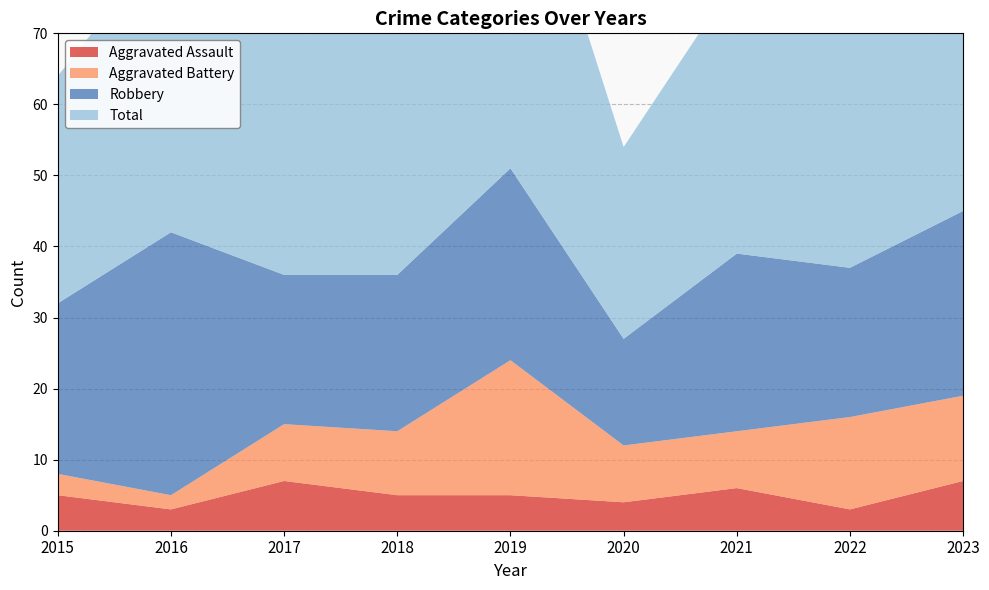

Reading left to right, transcribe all the data shown in this chart.

Aggravated Assault: 5	3	7	5	5	4	6	3	7
Aggravated Battery: 3	2	8	9	19	8	8	13	12
Robbery: 24	37	21	22	27	15	25	21	26
Total: 32	42	36	38	53	27	39	38	47